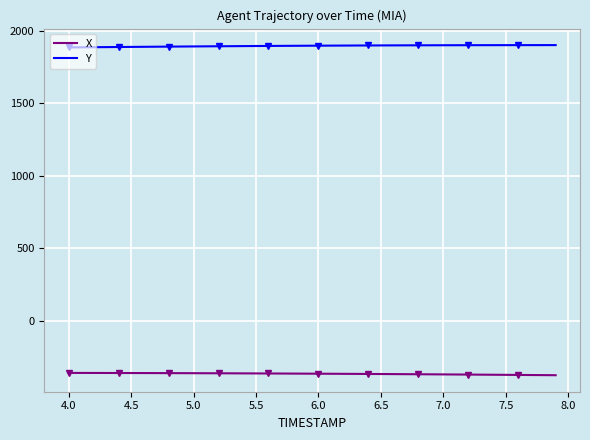

What is the minimum value for X?

-375.1